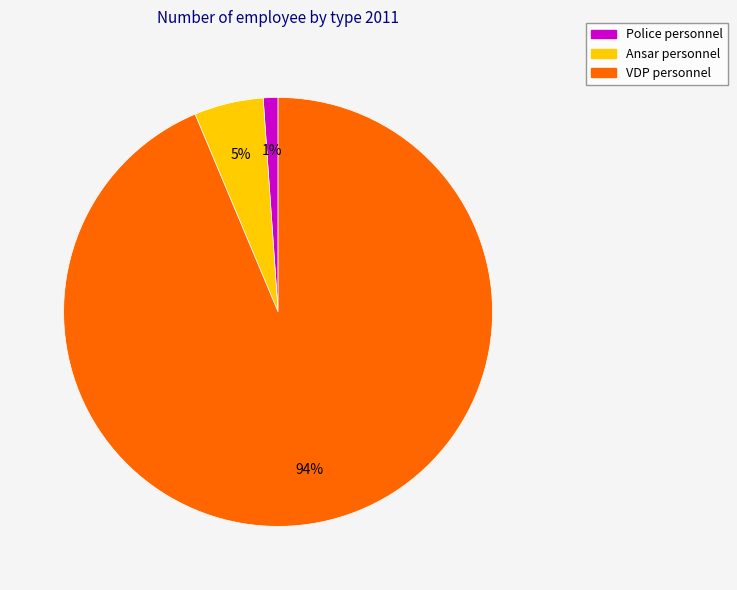

How many slices are in this pie chart?

3